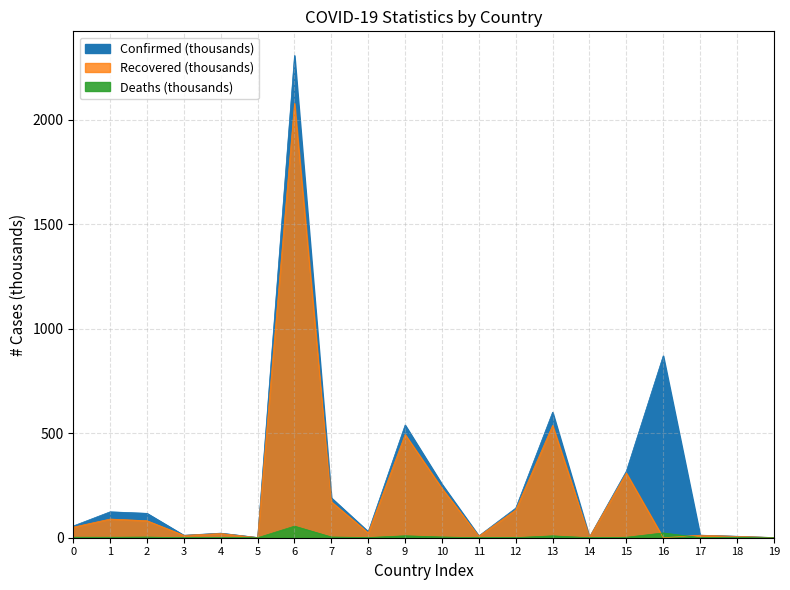

How many data points does each series have?

20